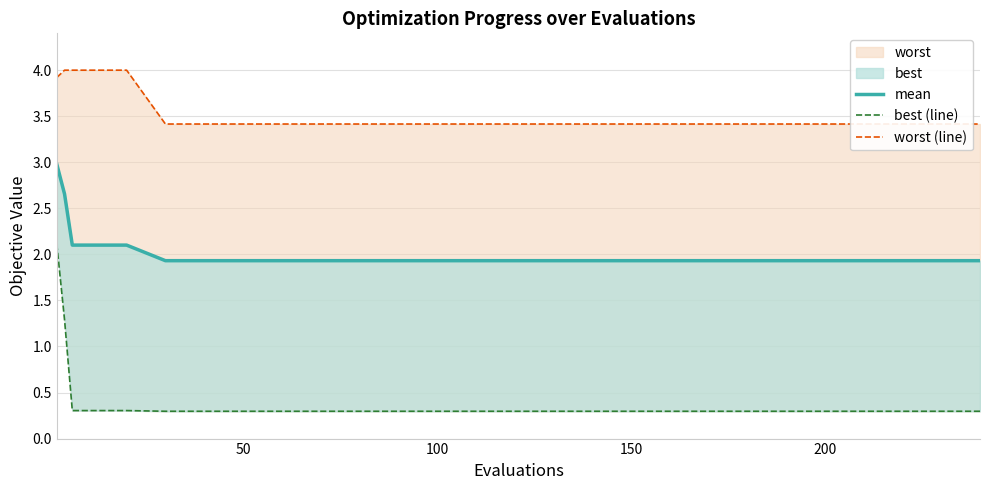

What is the difference between the maximum and minimum values in the worst (line) series?

0.6